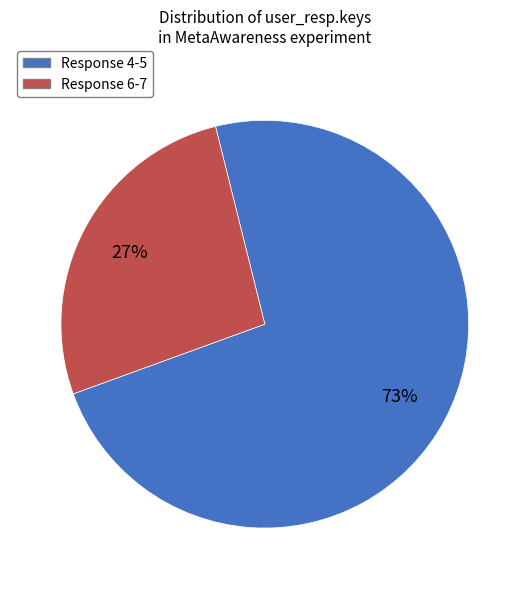

Count the number of slices in the pie.

2